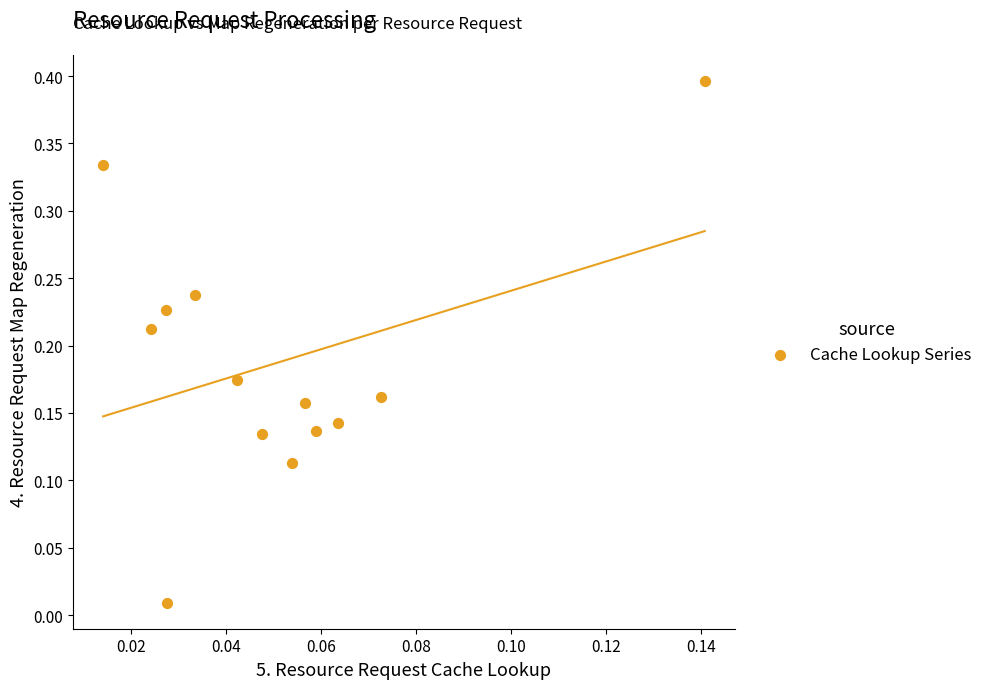

What is the range of Y values (max minus min)?

0.4